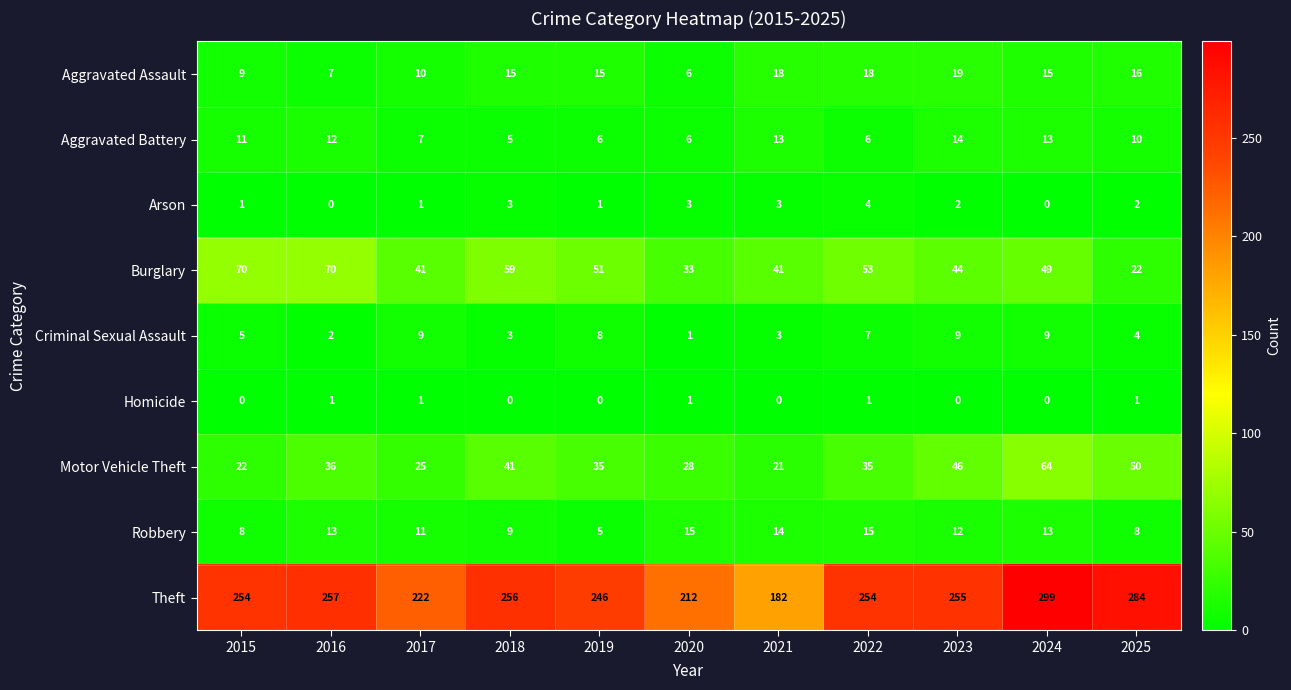

What is the difference between the second highest and second lowest values in the Criminal Sexual Assault series?

7